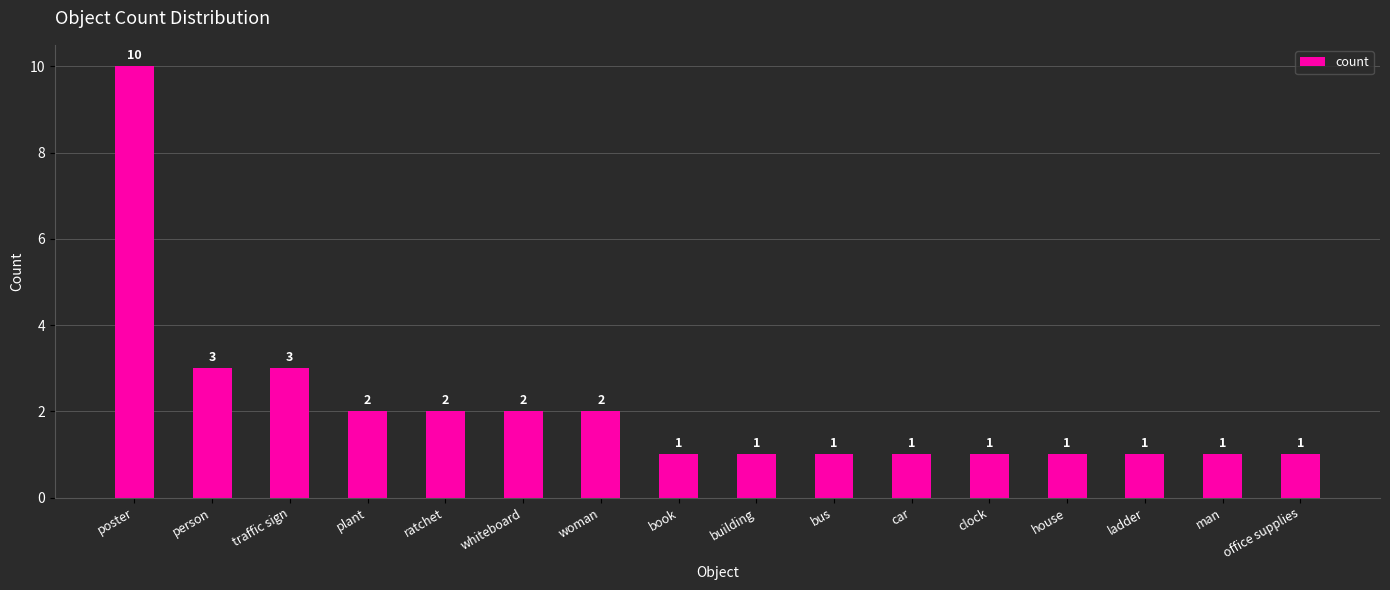

What is the sum of all values?

33